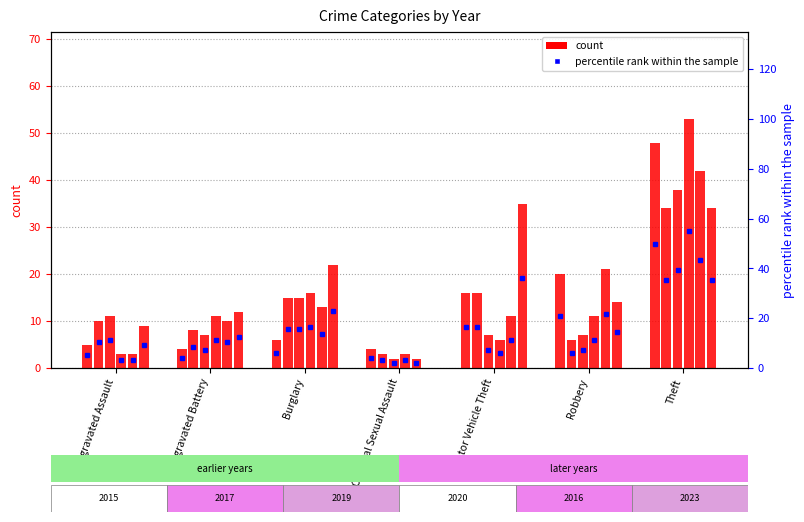

At how many categories does at least one series exceed 40?

1